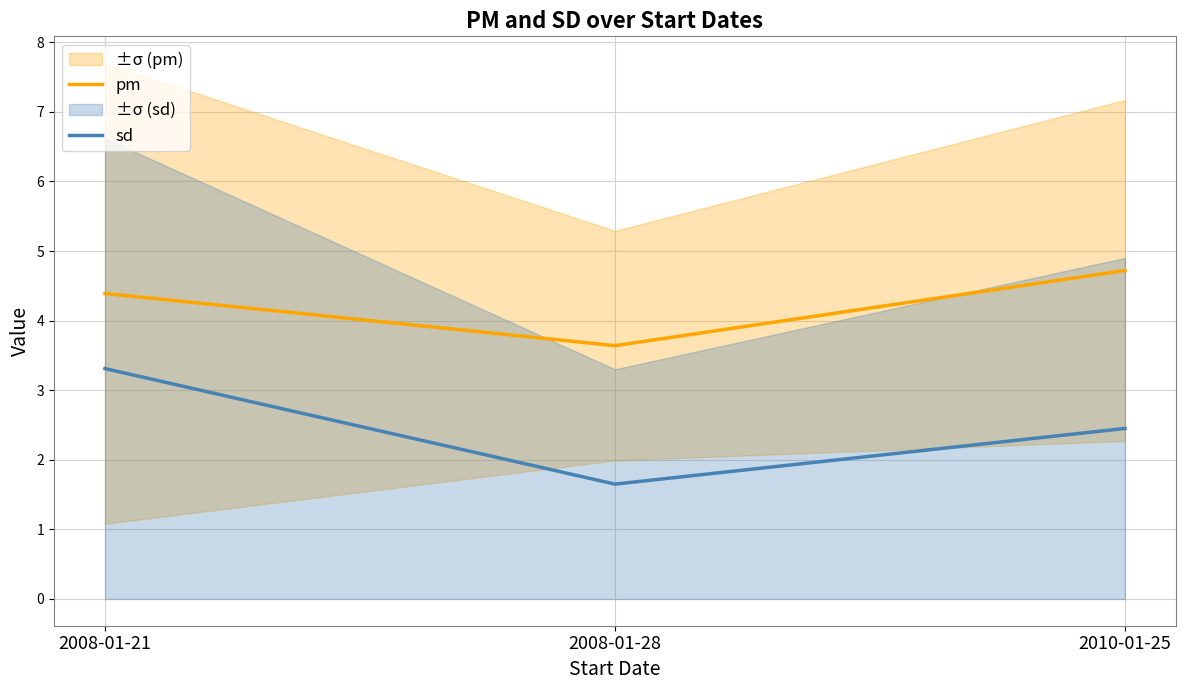

What is the difference between the pm values at 2008-01-28 and 2008-01-21?

0.7